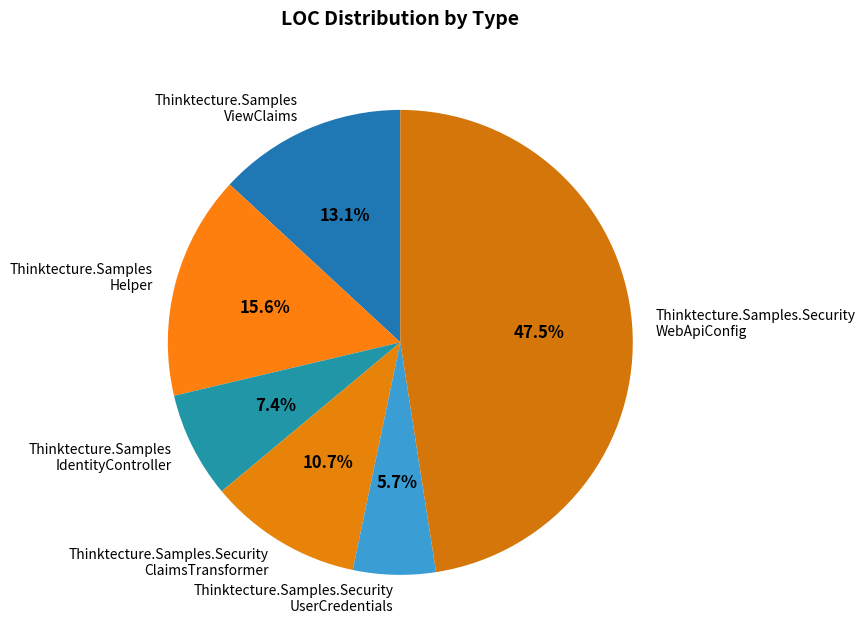

Which has a higher value, Thinktecture.Samples.Security WebApiConfig or Thinktecture.Samples.Security ClaimsTransformer?

Thinktecture.Samples.Security WebApiConfig